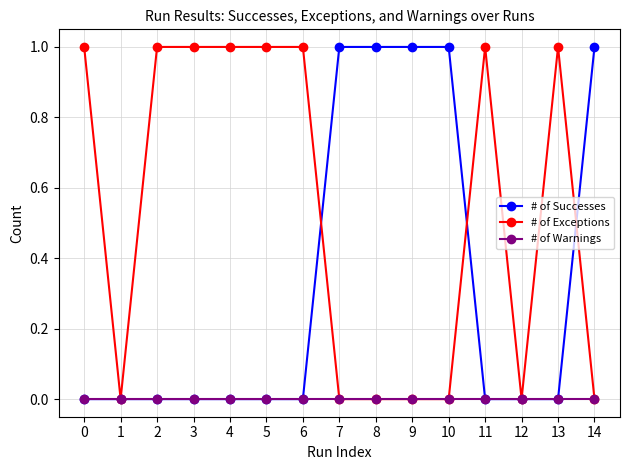

How many series are shown in this chart?

3